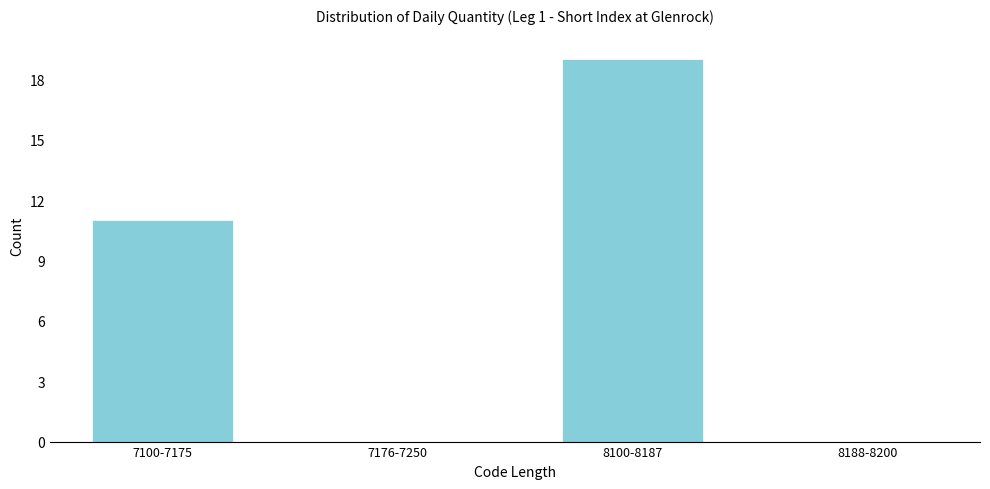

Reading left to right, what are all the values shown in this chart?

7100-7175=11	7176-7250=0	8100-8187=19	8188-8200=0